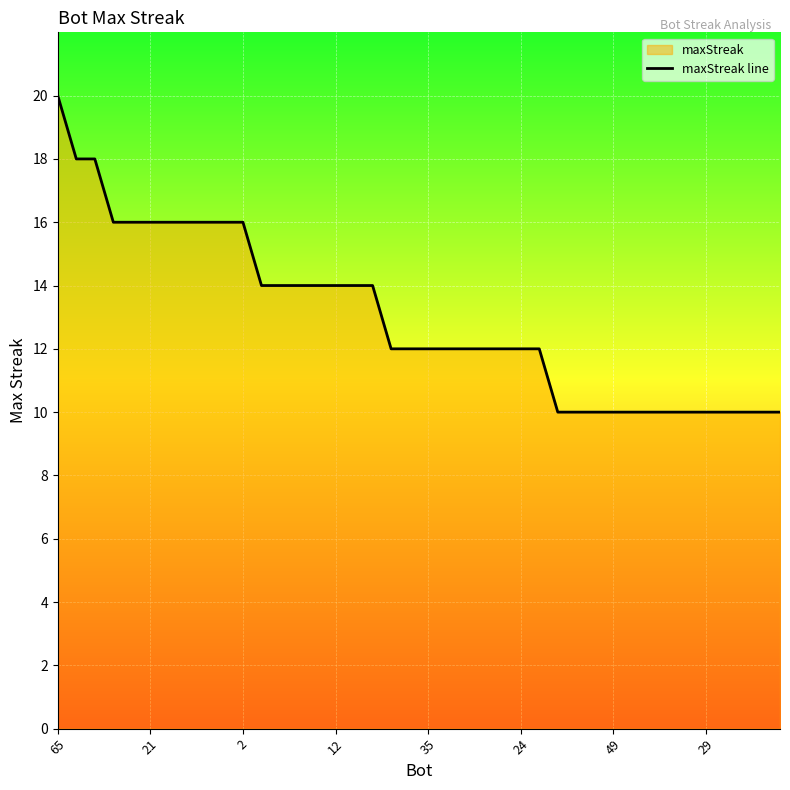

What is the greatest value displayed?

20